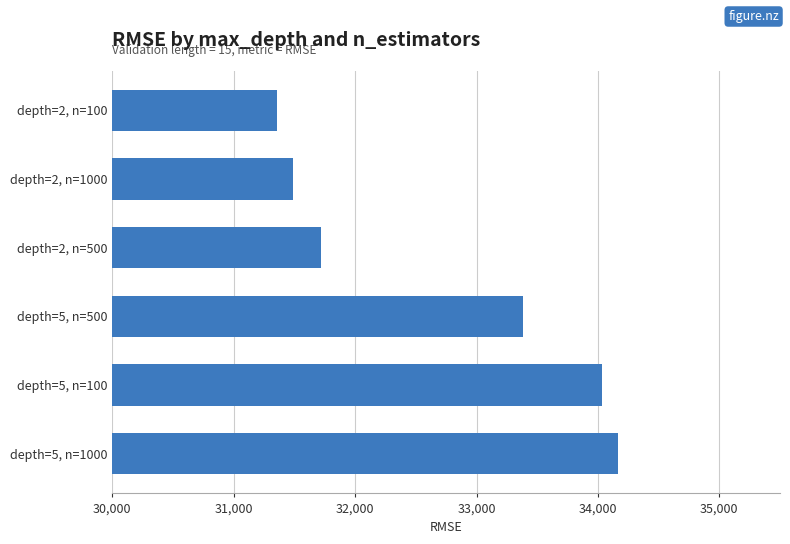

Reading bottom to top, list all the values displayed in this chart.

34165.5	34031.3	33382.5	31721.6	31488.2	31354.9